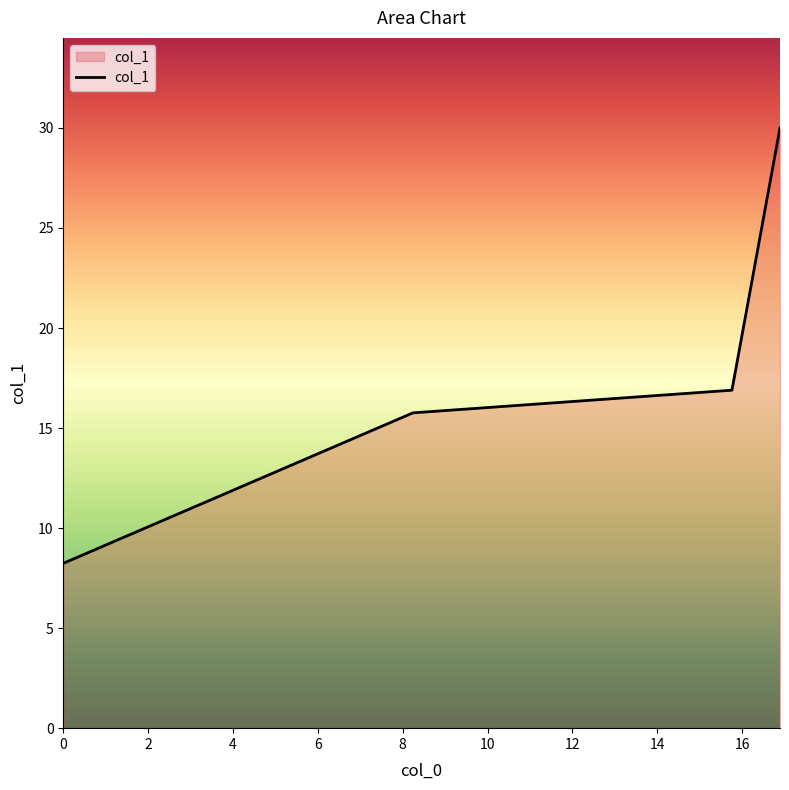

True or false: there are more than 2 points higher than both neighbors.

False